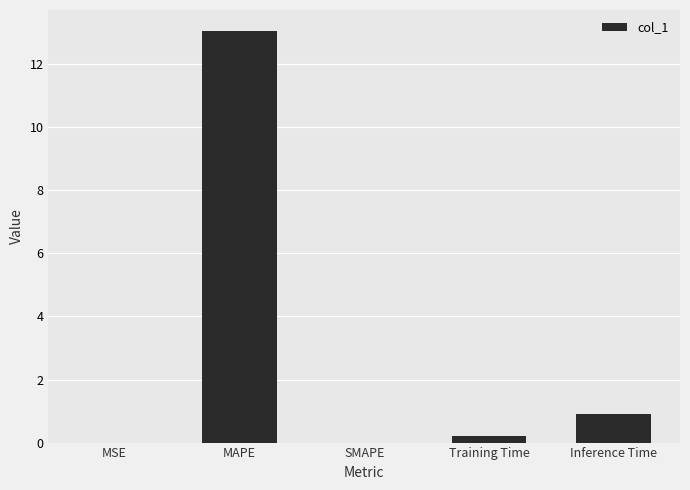

Does the chart contain stacked bars?

No